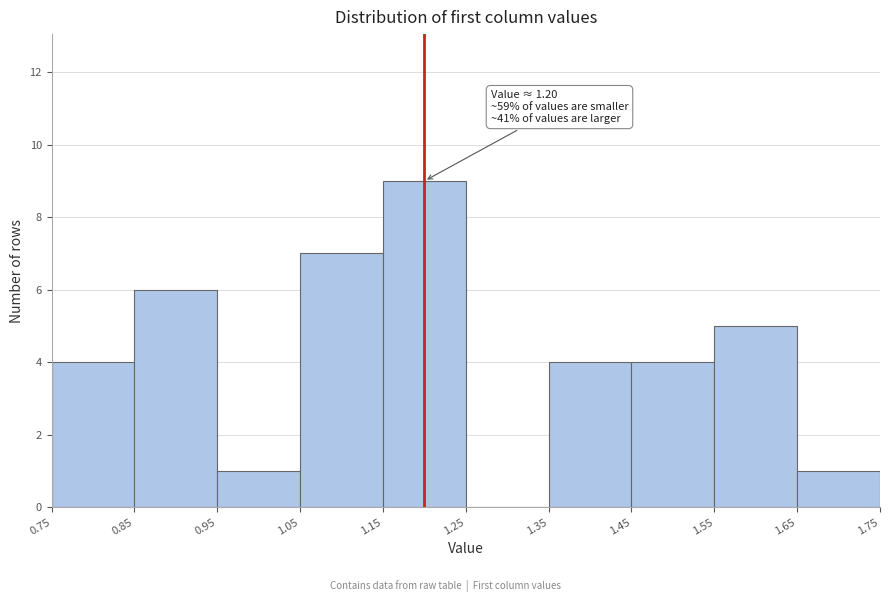

Over which range of the x-axis is the bar tallest?

1.15 to 1.25